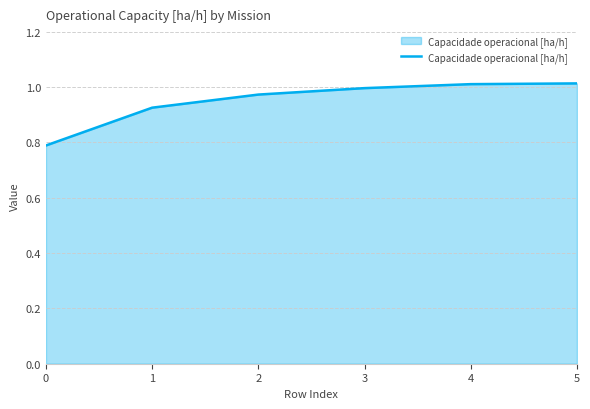

What is the smallest value displayed?

0.8